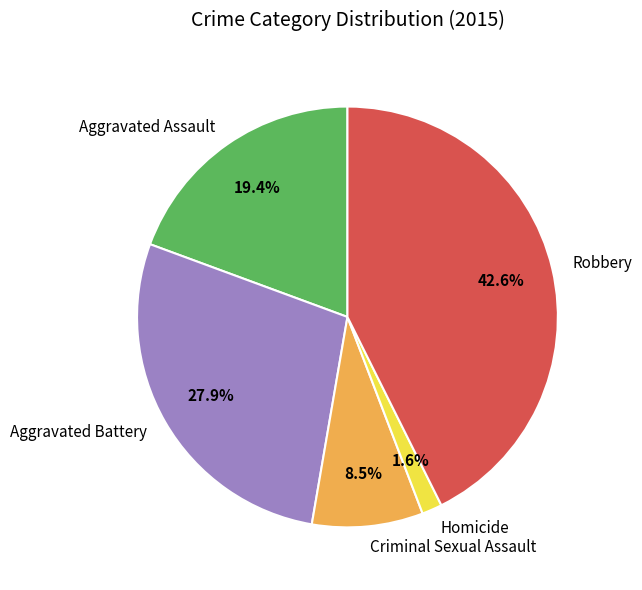

Which has a higher value, Aggravated Assault or Robbery?

Robbery